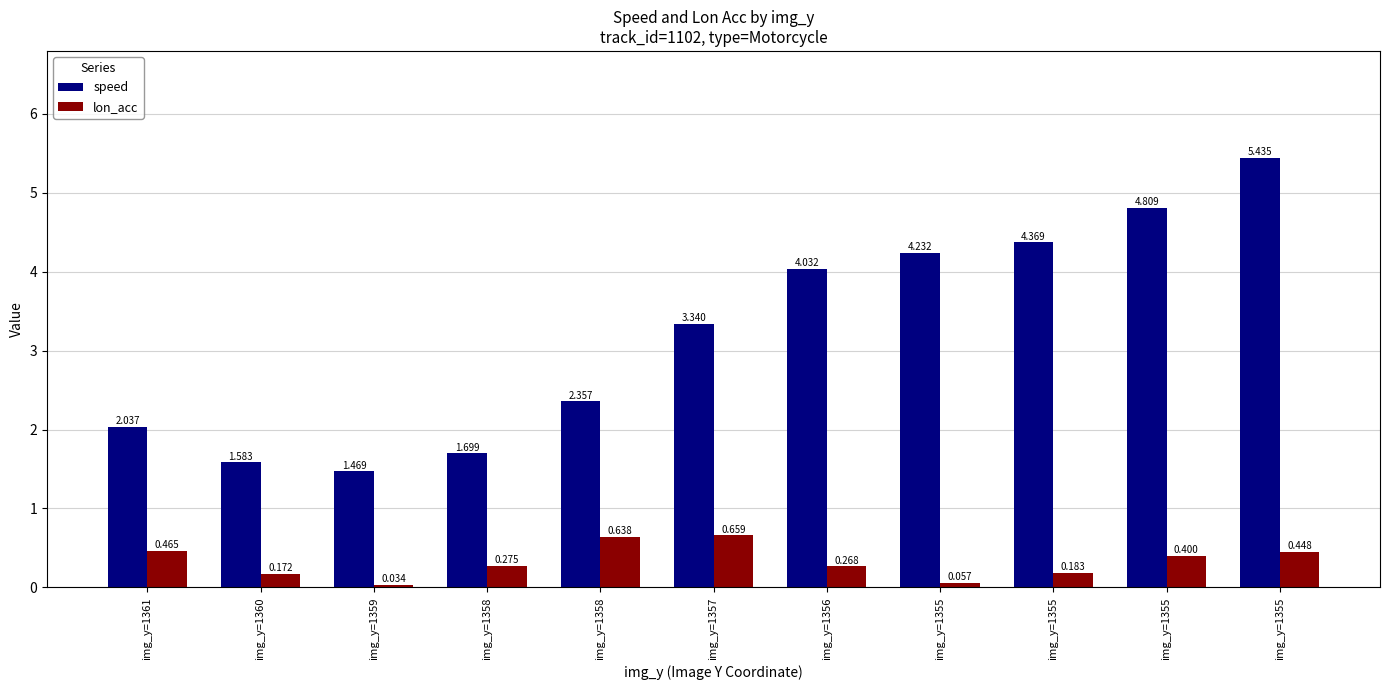

How many data points does each series have?

11